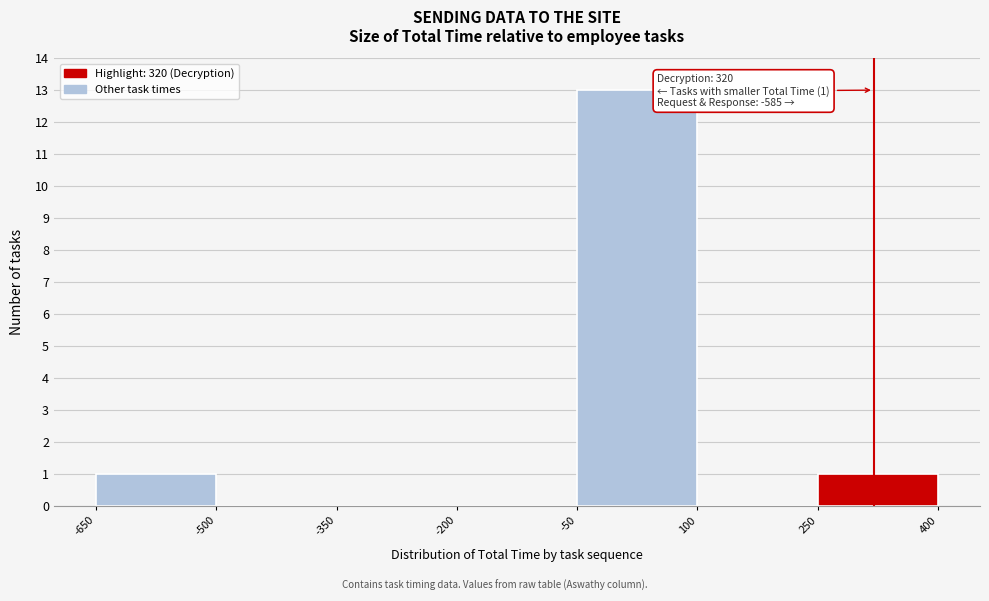

Which range on the x-axis has the tallest bar?

-50 to 100